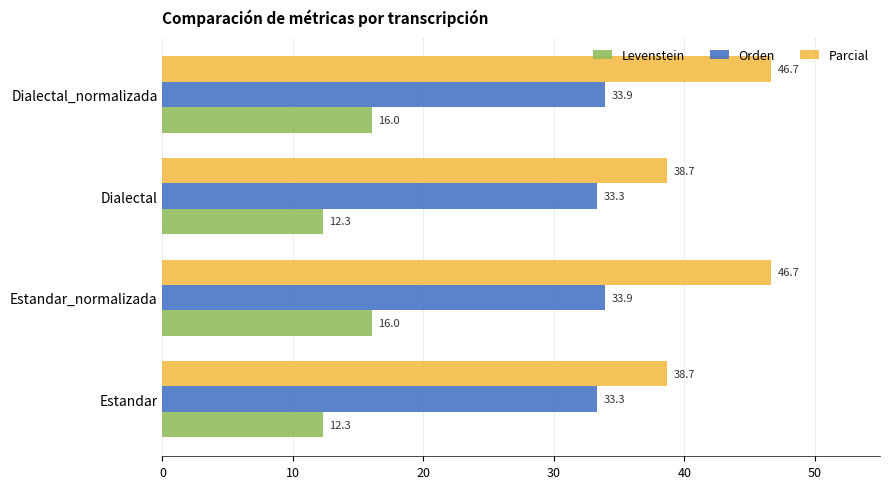

At Estandar, list the series in order from smallest to largest.

Levenstein, Orden, Parcial